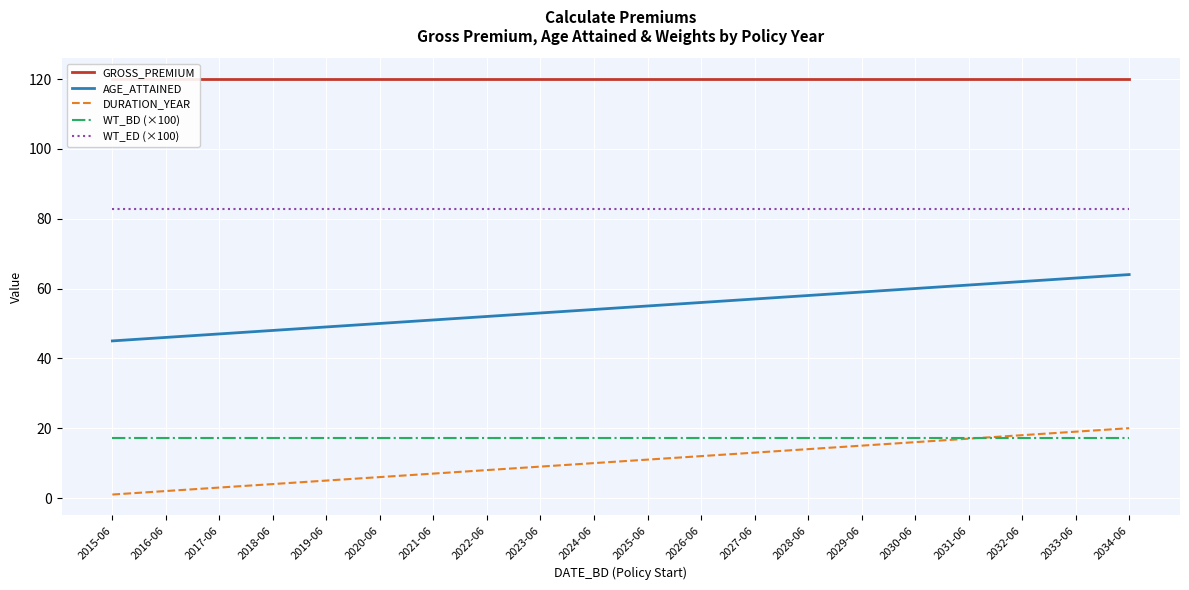

What is the spread (max minus min) of values at 2034-06?

102.8